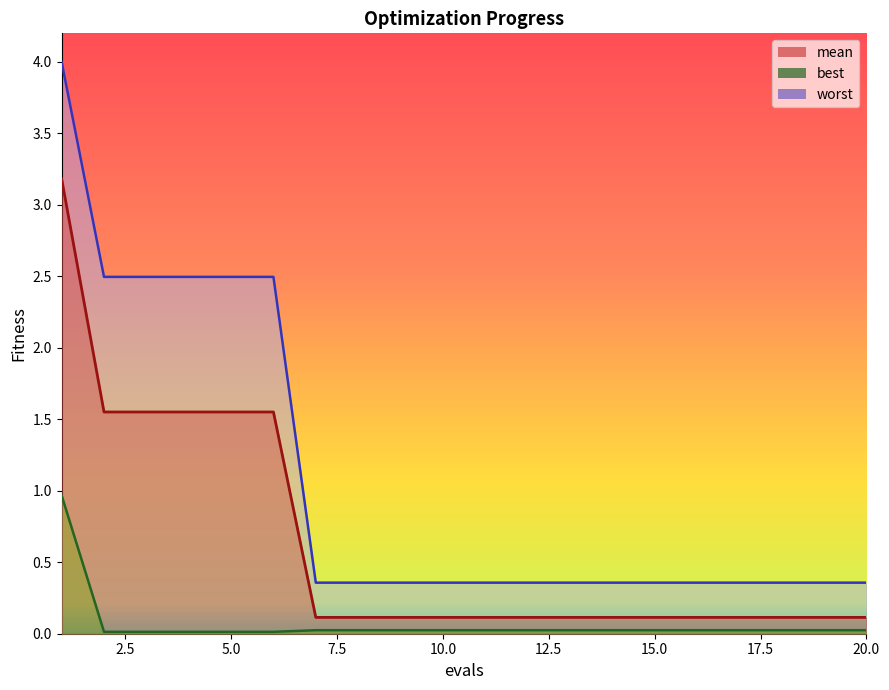

What are all the series names shown in the legend?

mean, best, worst